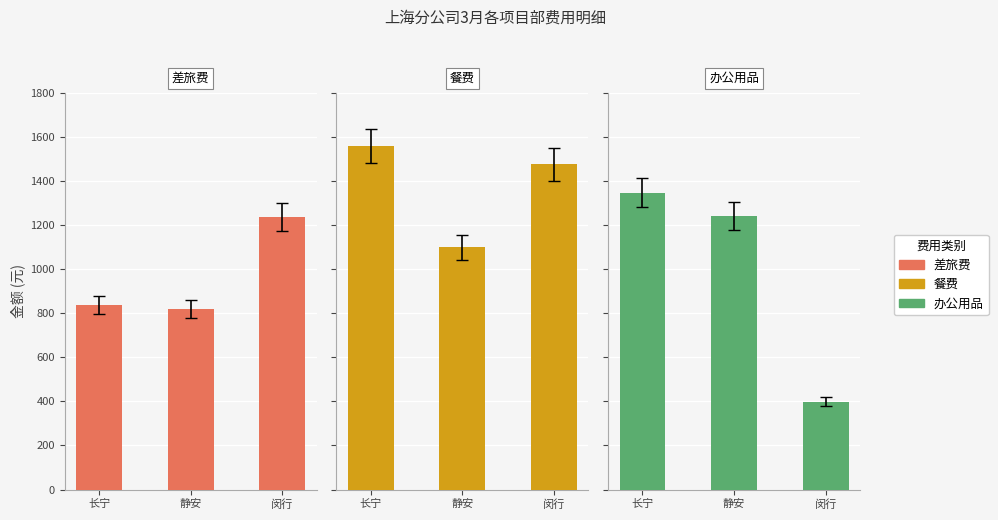

True or false: 差旅费 has a value of 431 at 闵行.

False